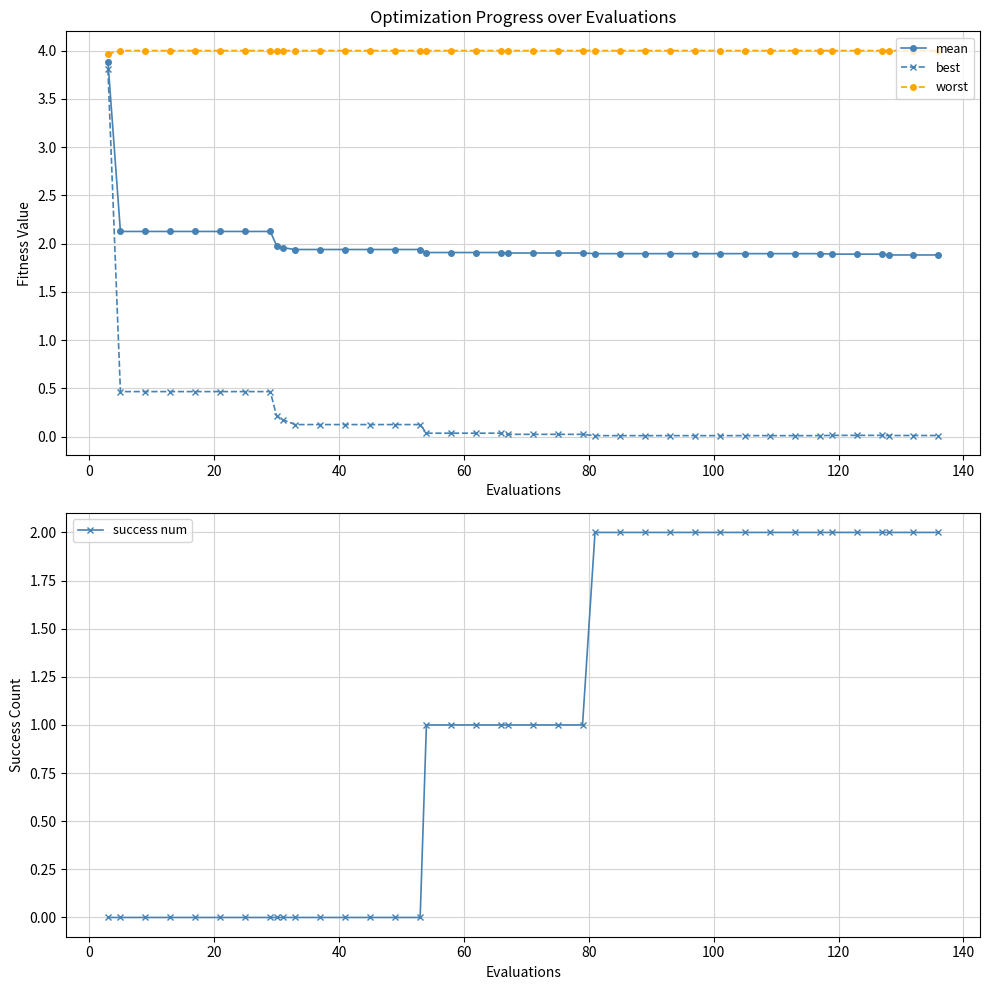

Reading right to left, what are all the values shown in this chart?

mean: 1.9	1.9	1.9	1.9	1.9	1.9	1.9	1.9	1.9	1.9	1.9	1.9	1.9	1.9	1.9	1.9	1.9	1.9	1.9	1.9	1.9	1.9	1.9	1.9	1.9	1.9	1.9	1.9	1.9	1.9	2.0	2.0	2.1	2.1	2.1	2.1	2.1	2.1	2.1	3.9
best: 0.0	0.0	0.0	0.0	0.0	0.0	0.0	0.0	0.0	0.0	0.0	0.0	0.0	0.0	0.0	0.0	0.0	0.0	0.0	0.0	0.0	0.0	0.0	0.0	0.1	0.1	0.1	0.1	0.1	0.1	0.2	0.2	0.5	0.5	0.5	0.5	0.5	0.5	0.5	3.8
worst: 4.0	4.0	4.0	4.0	4.0	4.0	4.0	4.0	4.0	4.0	4.0	4.0	4.0	4.0	4.0	4.0	4.0	4.0	4.0	4.0	4.0	4.0	4.0	4.0	4.0	4.0	4.0	4.0	4.0	4.0	4.0	4.0	4.0	4.0	4.0	4.0	4.0	4.0	4.0	4.0
success num: 2.0	2.0	2.0	2.0	2.0	2.0	2.0	2.0	2.0	2.0	2.0	2.0	2.0	2.0	2.0	2.0	1.0	1.0	1.0	1.0	1.0	1.0	1.0	1.0	0.0	0.0	0.0	0.0	0.0	0.0	0.0	0.0	0.0	0.0	0.0	0.0	0.0	0.0	0.0	0.0